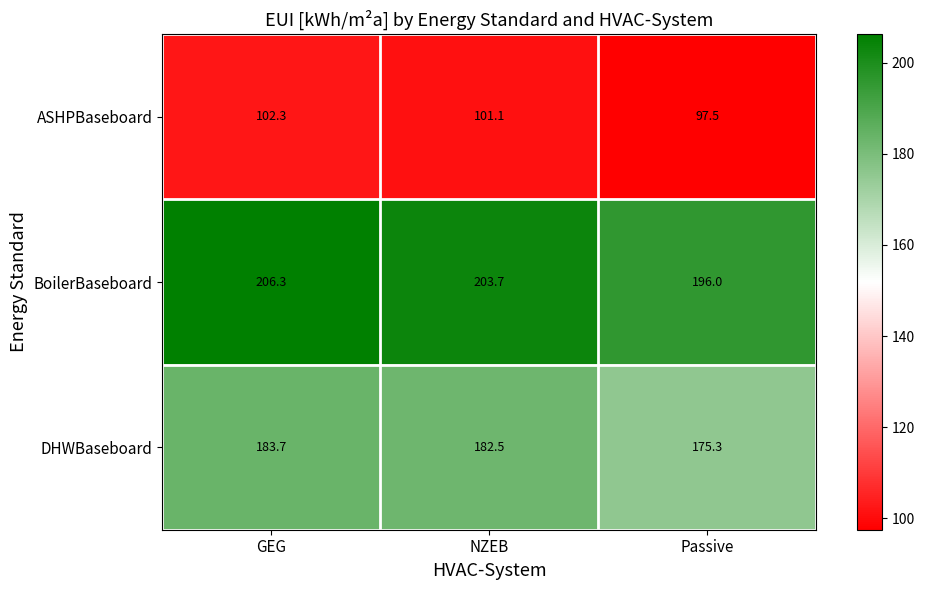

Reading right to left, what are all the values shown in this chart?

ASHPBaseboard: 97.5	101.1	102.3
BoilerBaseboard: 196.0	203.7	206.3
DHWBaseboard: 175.3	182.5	183.7